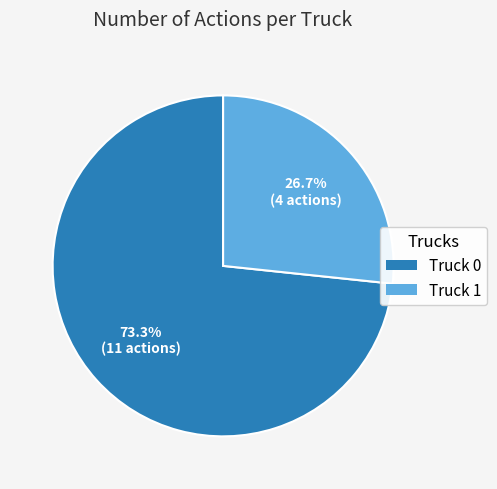

How many segments does this pie chart have?

2